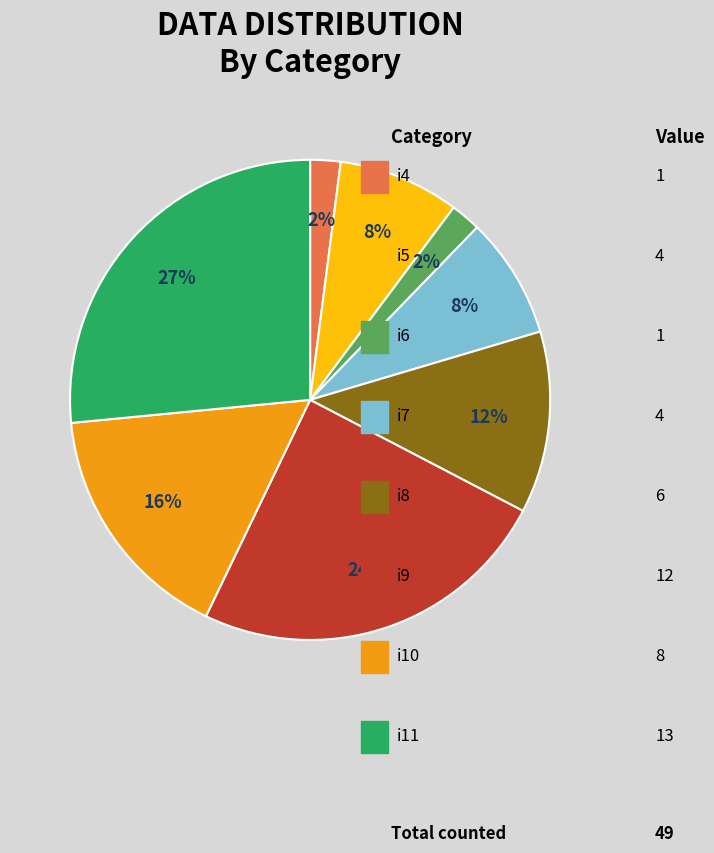

Does any single category account for the majority?

No